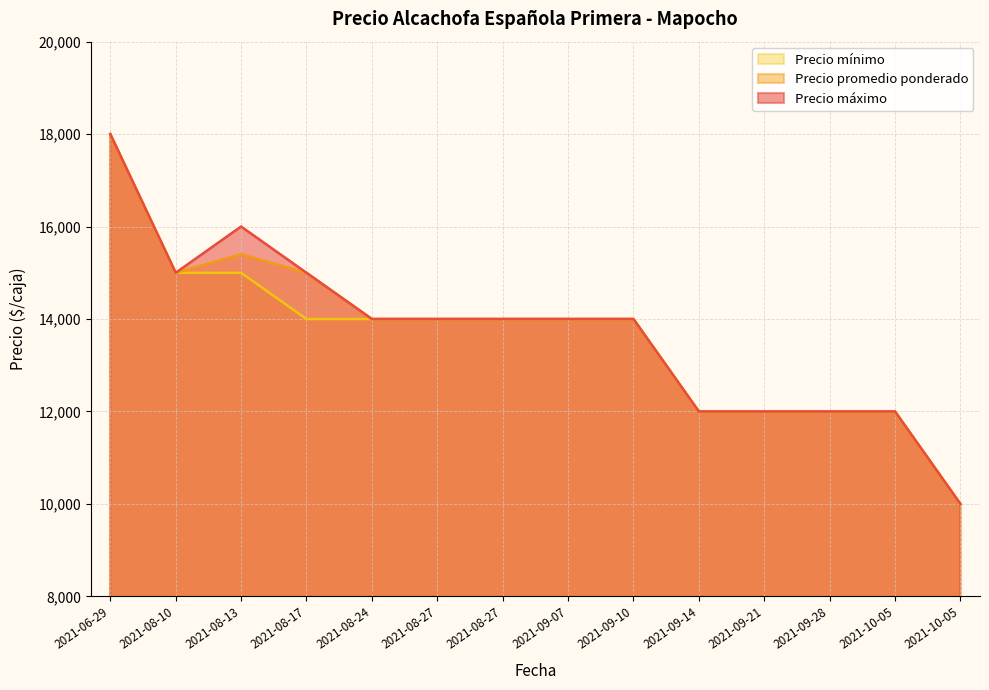

Count the number of categories in the chart.

14